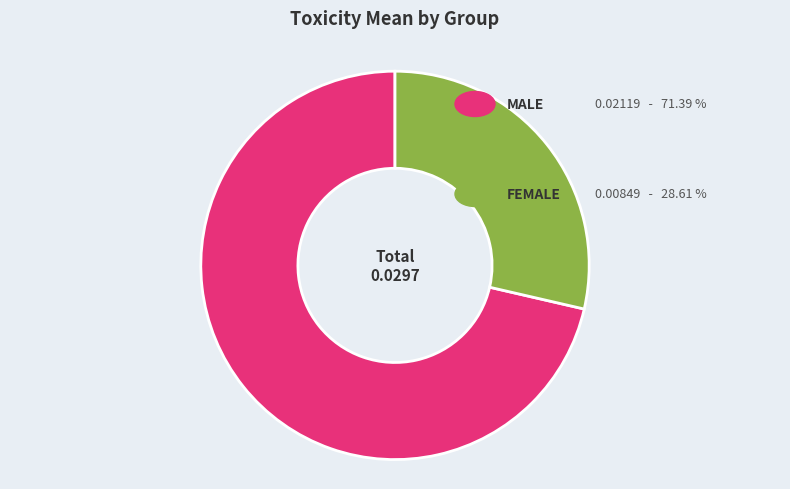

Is there any slice that represents more than half of the pie?

Yes